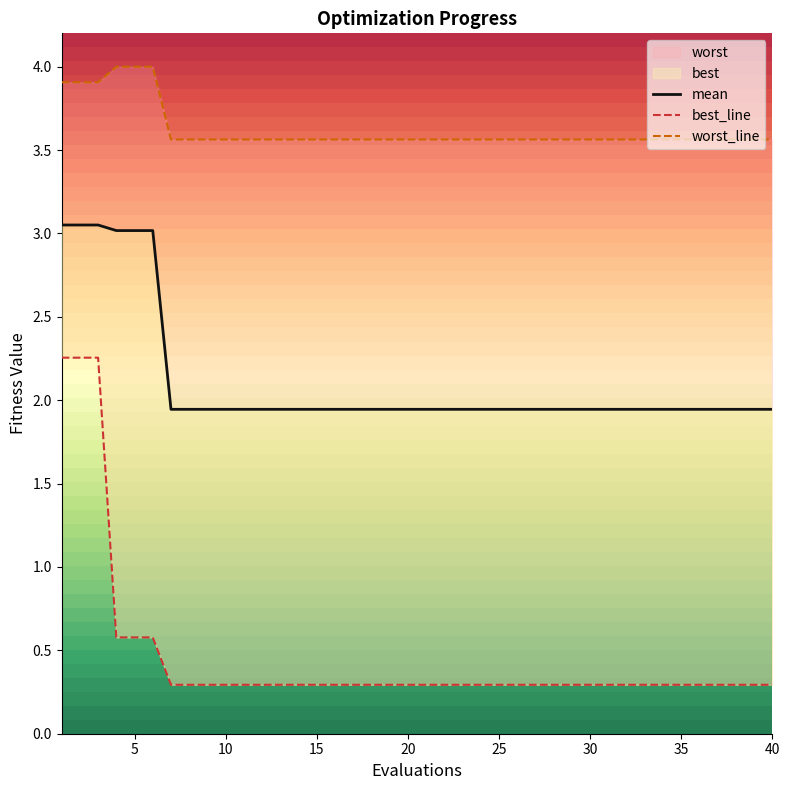

Is this an area chart (filled region under the line)?

No